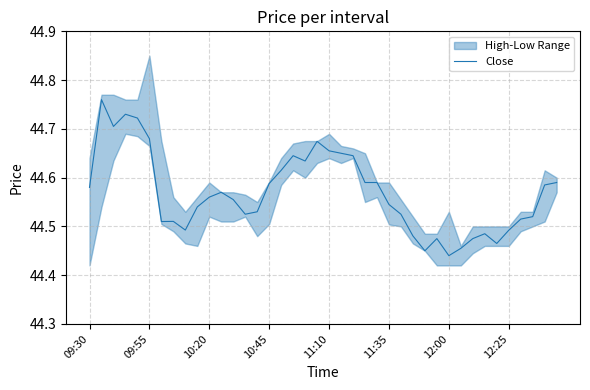

What is the sum of the values at 29 and 27?

89.0